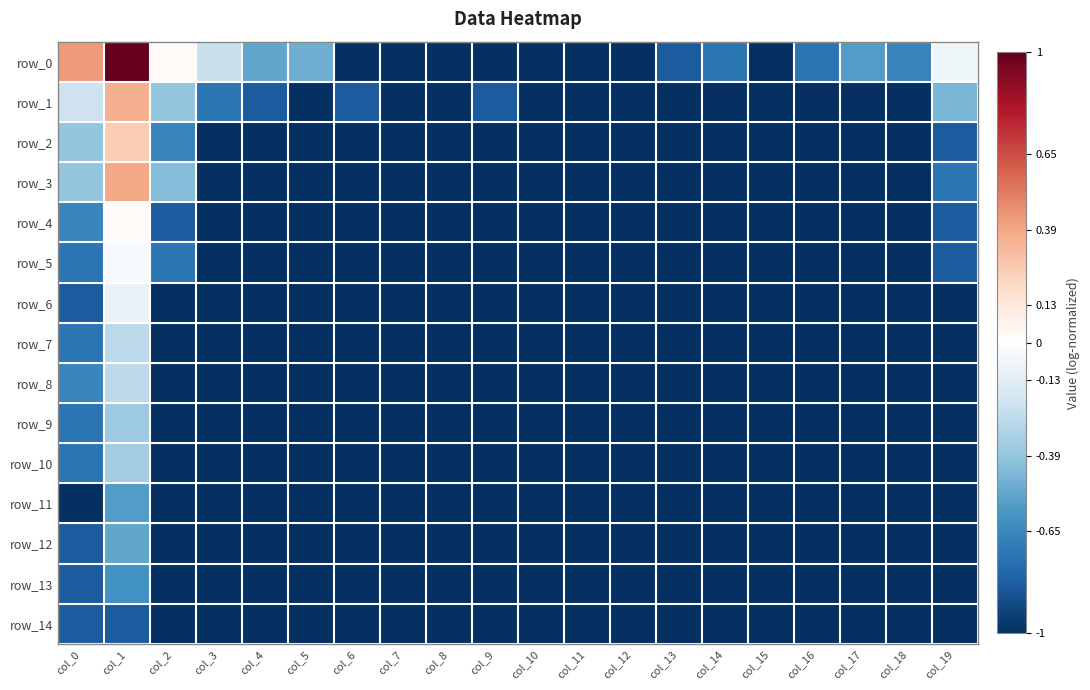

What is the maximum value shown in the chart?

1.0